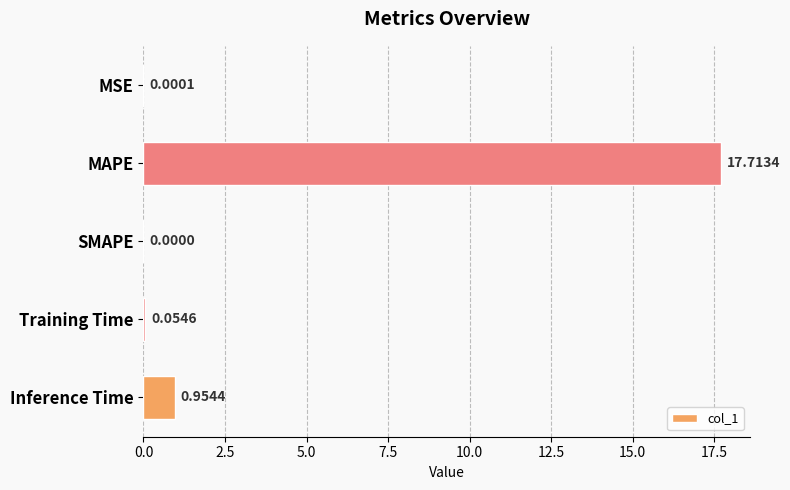

What is the sum of the values at SMAPE and MAPE?

17.7